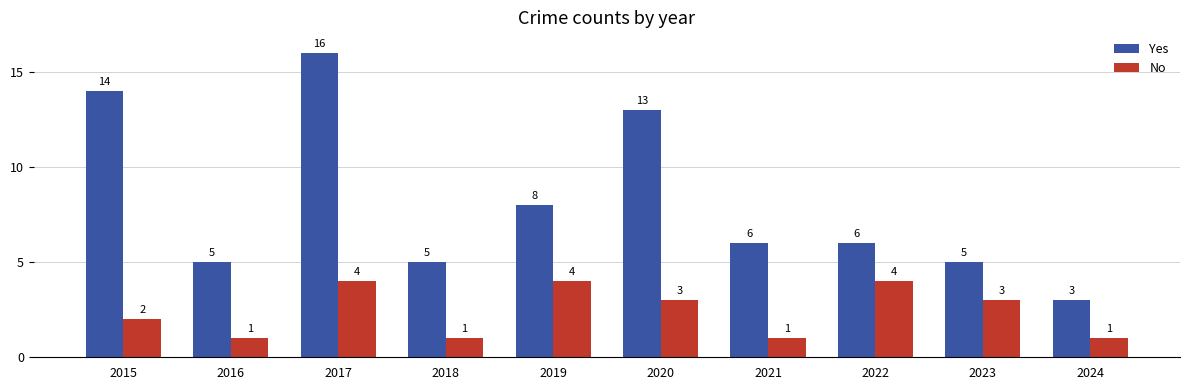

What is the greatest value displayed?

16